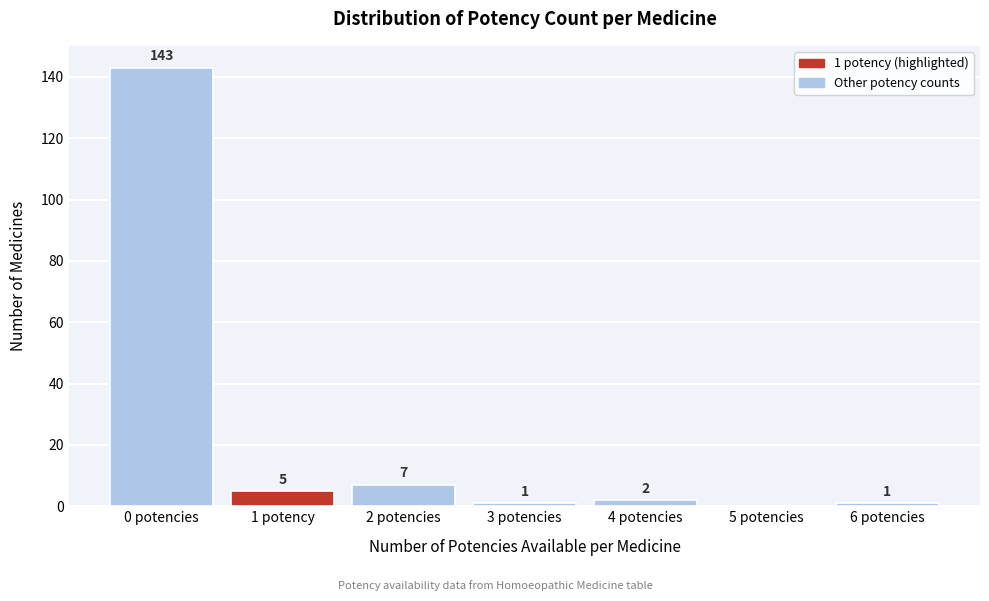

Reading left to right, extract all data points from this chart.

0 potencies=143	1 potency=5	2 potencies=7	3 potencies=1	4 potencies=2	5 potencies=0	6 potencies=1